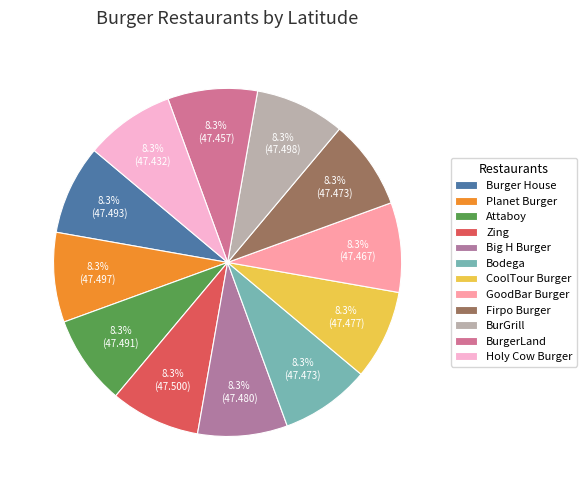

True or false: Zing accounts for 1% of the total.

False